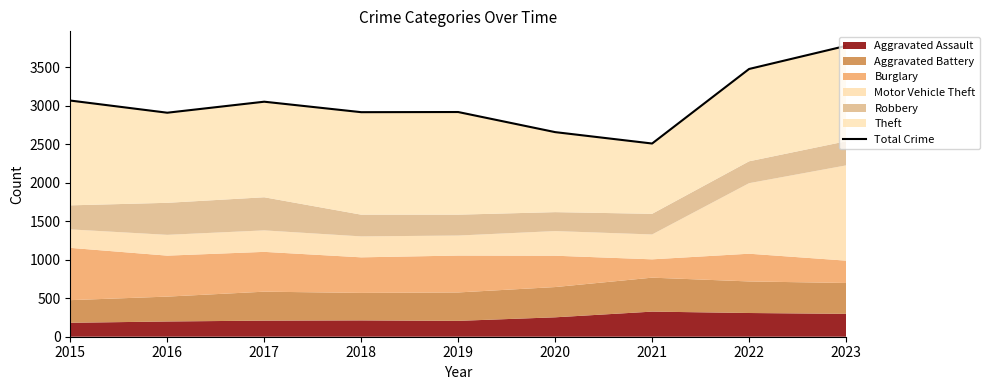

At which label is the value closest to 3143?

2015